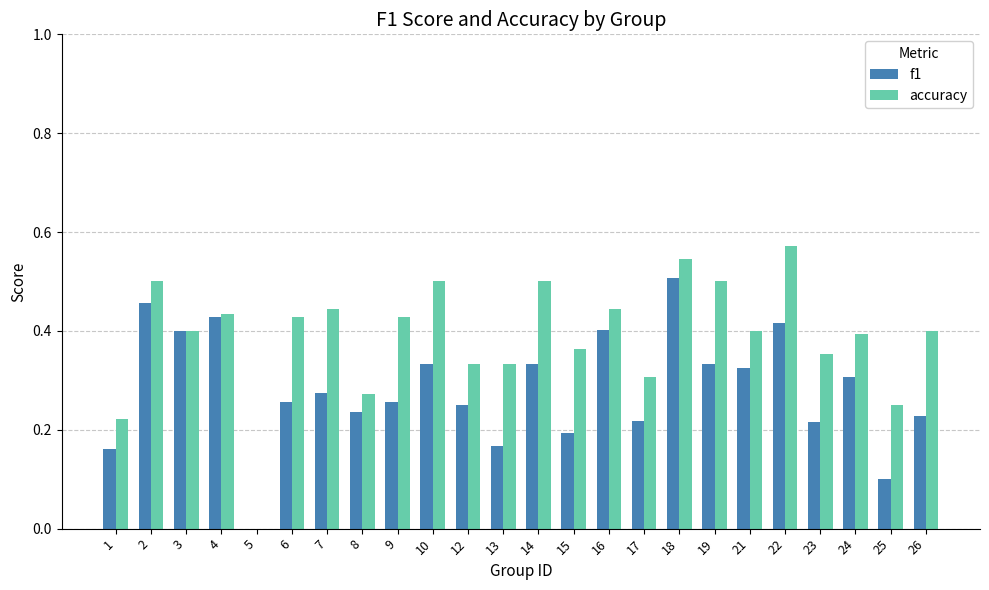

Is it true that f1 equals 0.4 at 4?

True